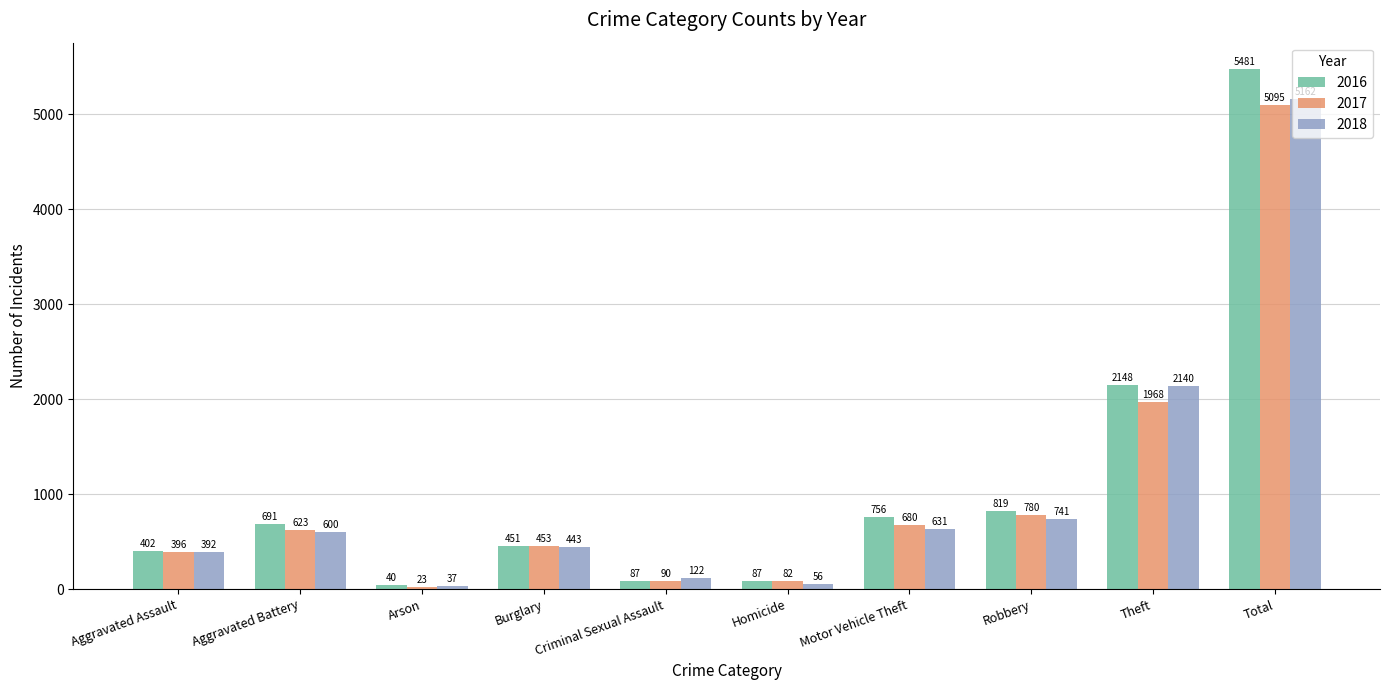

Which series has the largest range (max minus min)?

2016